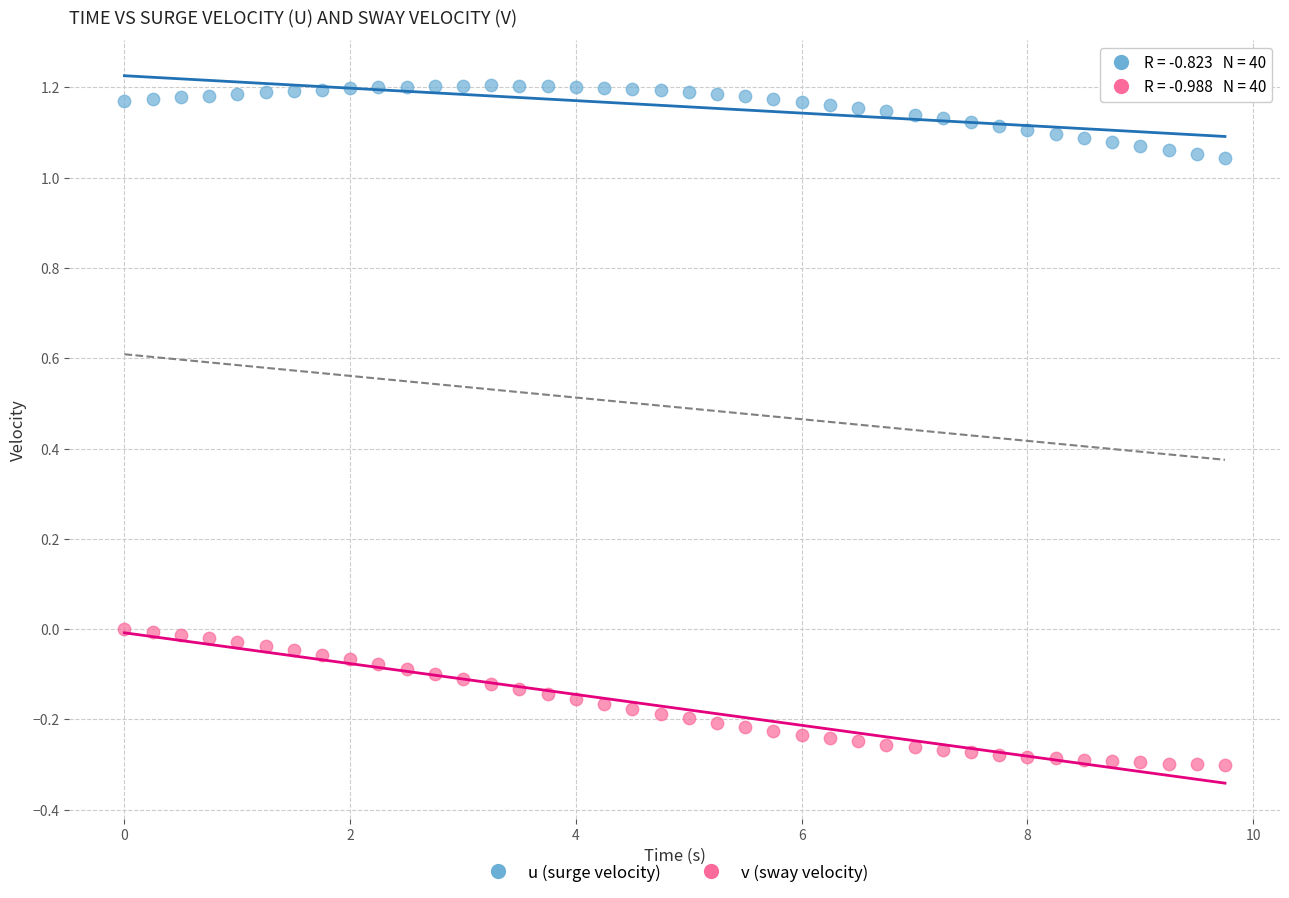

Which series has the largest Y range (max minus min)?

v (sway velocity)